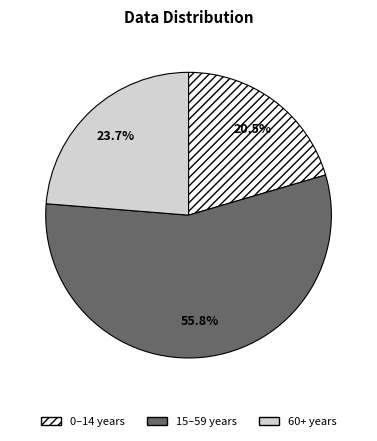

To the nearest percent, what is the difference between the largest and smallest slice percentages?

35%